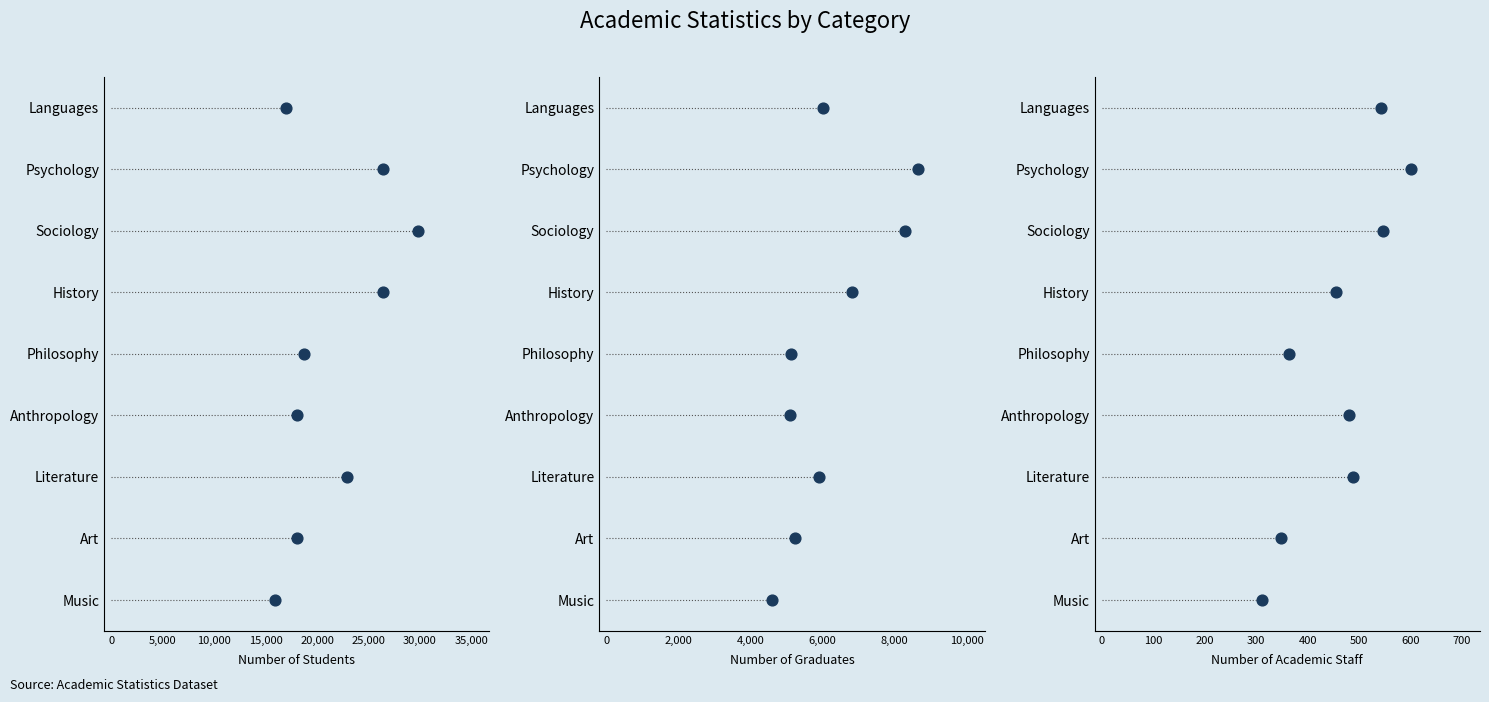

Which series has the largest total across all categories?

Number of Students